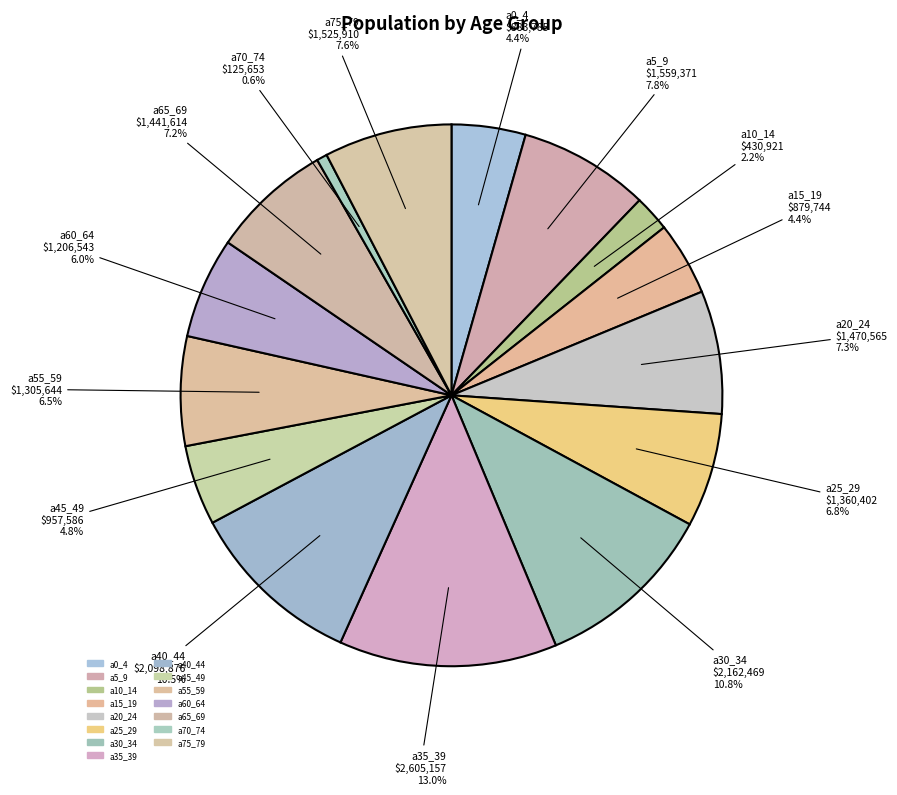

Count the number of slices in the pie.

15